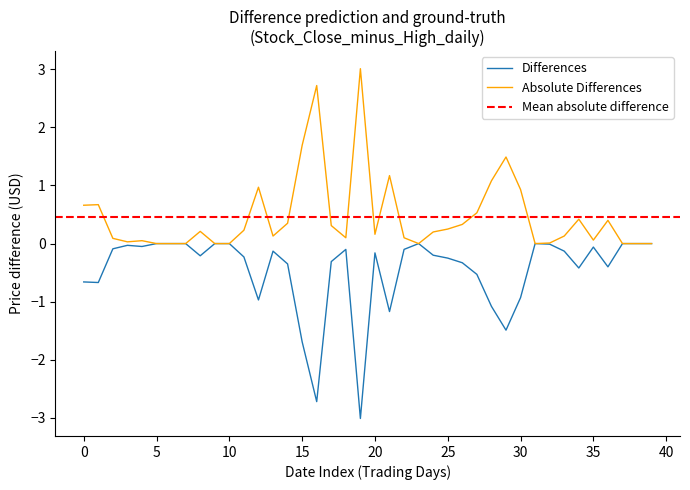

The Differences series shows -2.6 at 15. True or false?

False